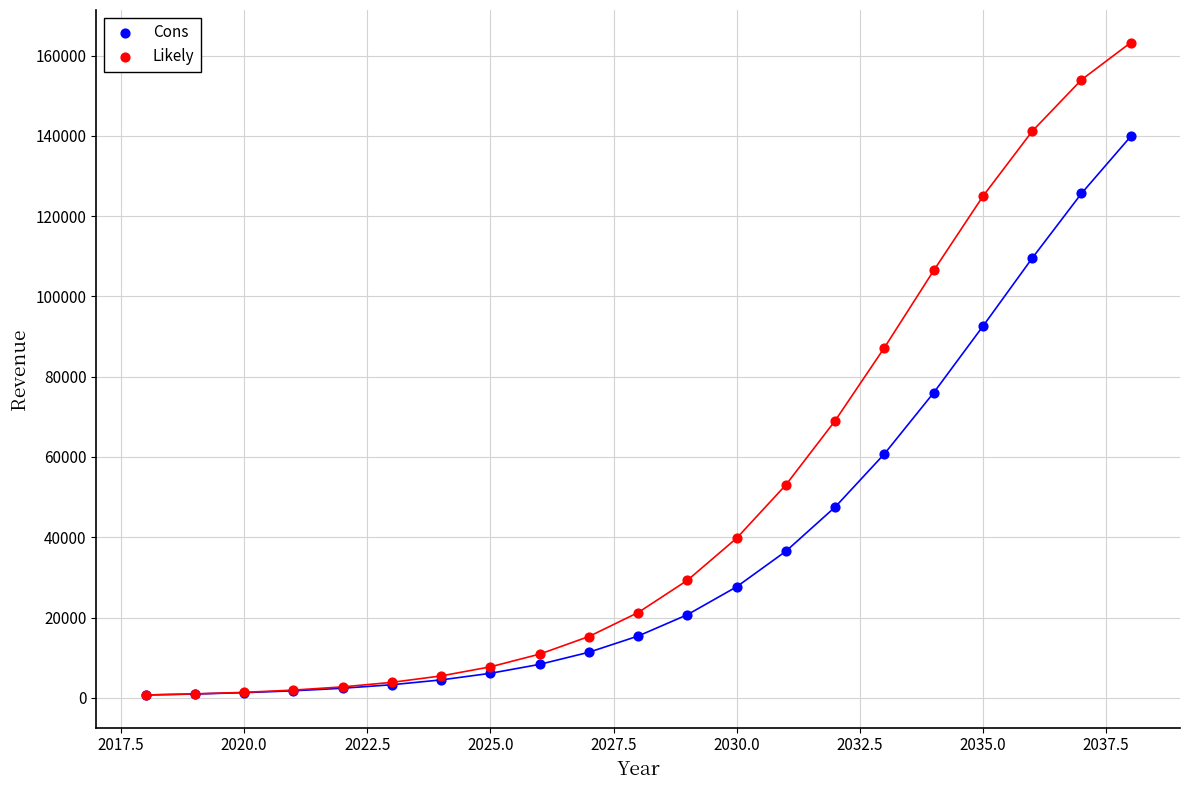

Which series reaches the maximum Y coordinate?

Likely